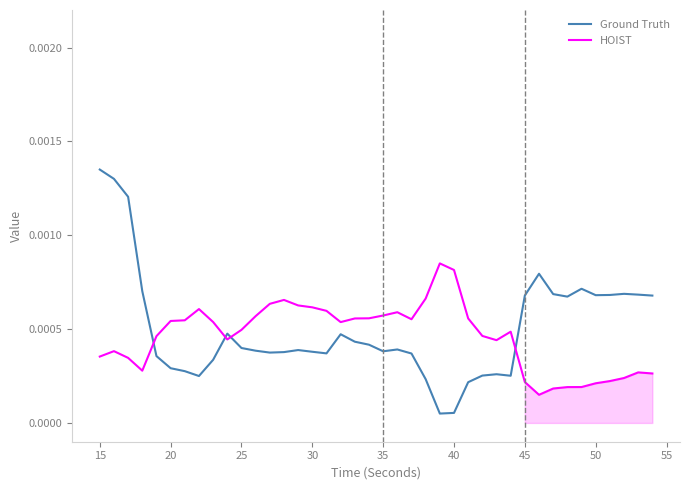

At how many categories does at least one series exceed 0?

40